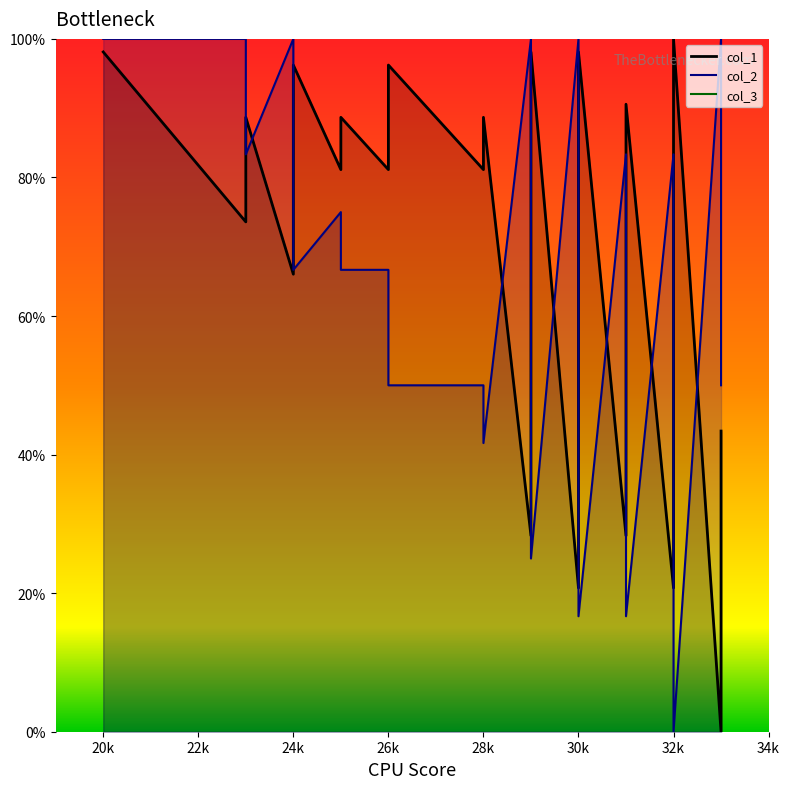

Reading left to right, what are all the values shown in this chart?

col_1: 98.1	73.6	88.7	66.0	81.1	88.7	96.2	81.1	88.7	81.1	96.2	88.7	81.1	88.7	28.3	73.6	81.1	98.1	20.8	66.0	73.6	81.1	98.1	28.3	35.8	43.4	58.5	66.0	73.6	90.6	20.8	28.3	35.8	50.9	58.5	83.0	100.0	0.0	28.3	43.4
col_2: 100.0	100.0	83.3	100.0	83.3	75.0	66.7	75.0	66.7	66.7	50.0	50.0	50.0	41.7	100.0	50.0	41.7	25.0	100.0	50.0	41.7	33.3	16.7	83.3	75.0	66.7	50.0	41.7	33.3	16.7	83.3	75.0	66.7	50.0	41.7	16.7	0.0	100.0	66.7	50.0